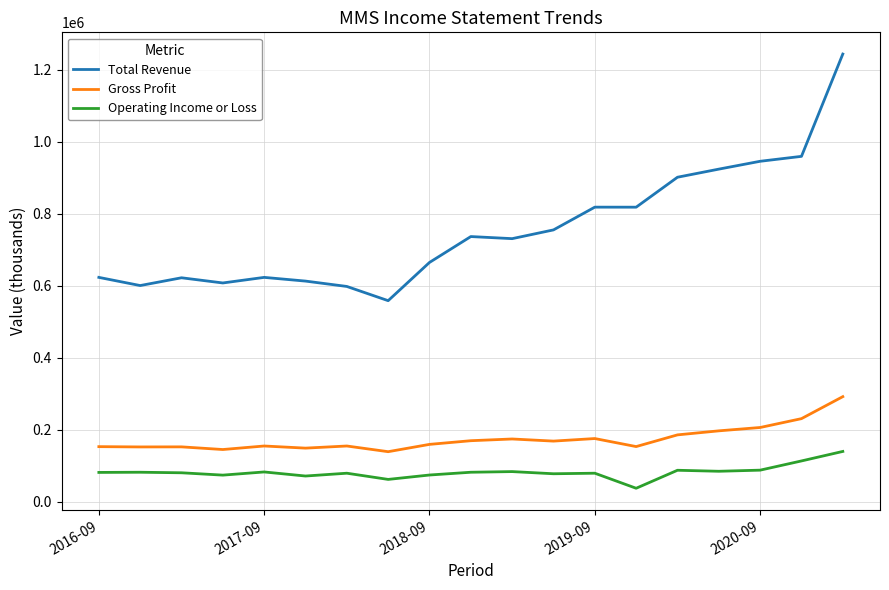

Which series has the largest total across all categories?

Total Revenue